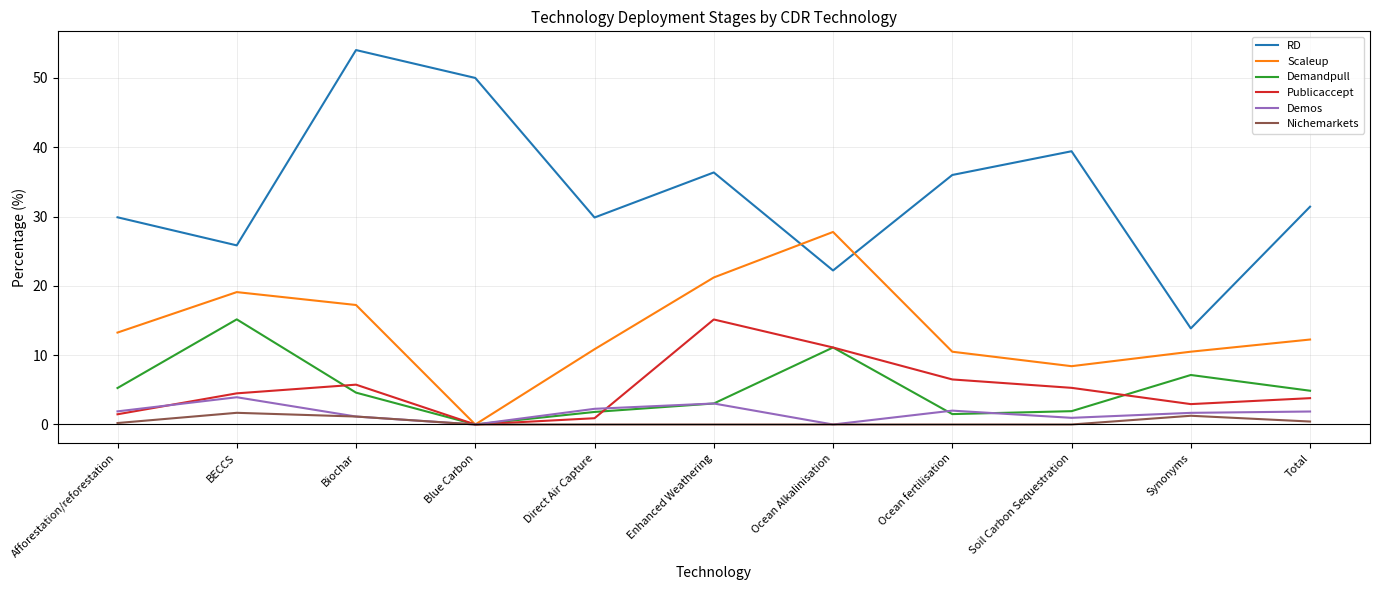

The value of Scaleup at Ocean Alkalinisation is 39.4. True or false?

False